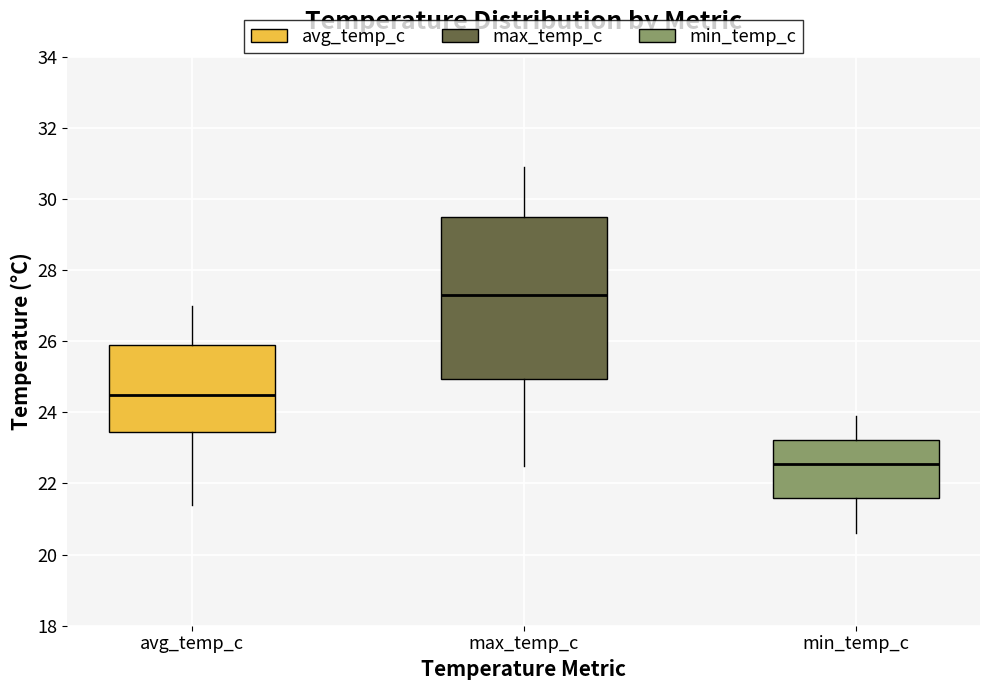

Where does the upper whisker of the box for max_temp_c end on the y-axis? The values are not printed on the chart, so give them approximately, as read against the axis.

31.0